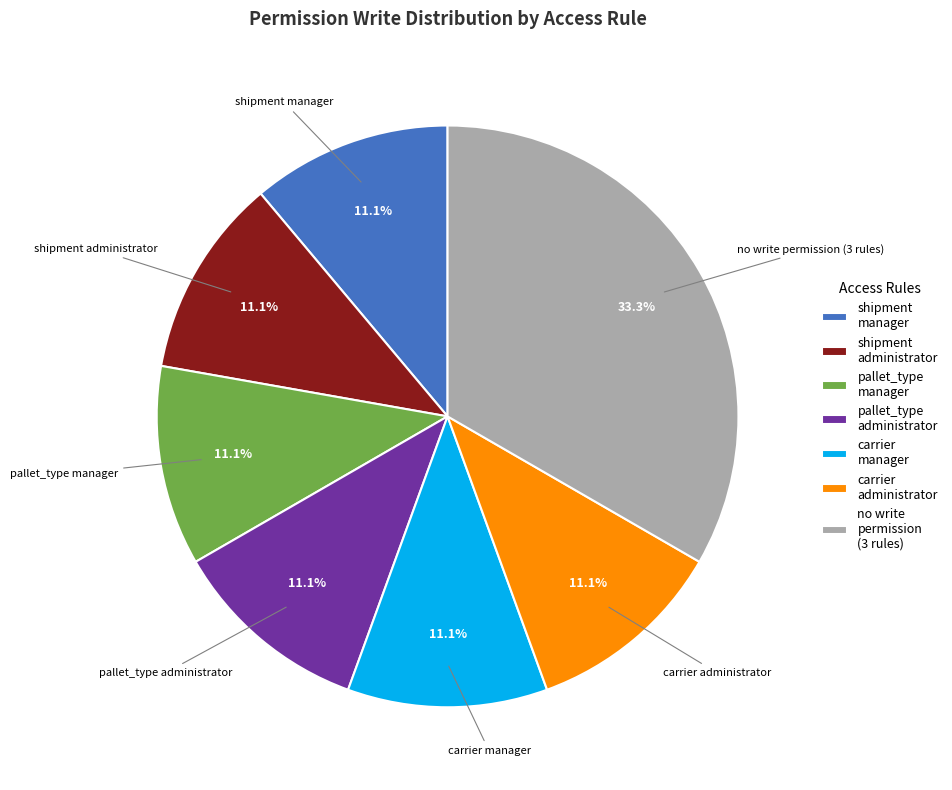

What is the ratio of the value at carrier administrator to the value at shipment administrator?

1.0